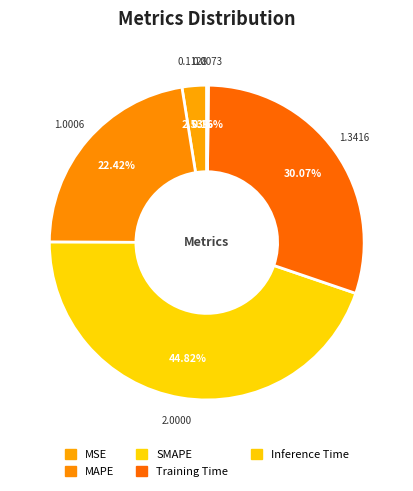

The SMAPE slice represents 31% of the pie. True or false?

False